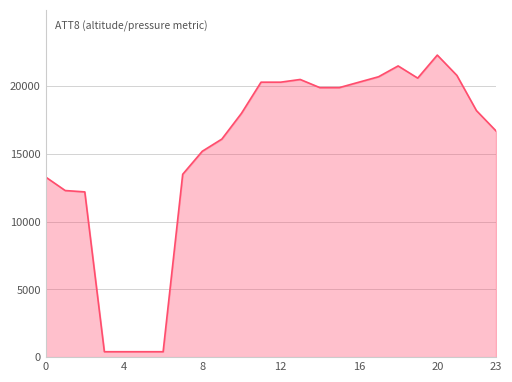

Reading left to right, transcribe all the data shown in this chart.

0=13300	1=12300	2=12200	3=400	4=400	5=400	6=400	7=13500	8=15200	9=16100	10=18000	11=20300	12=20300	13=20500	14=19900	15=19900	16=20300	17=20700	18=21500	19=20600	20=22300	21=20800	22=18200	23=16700